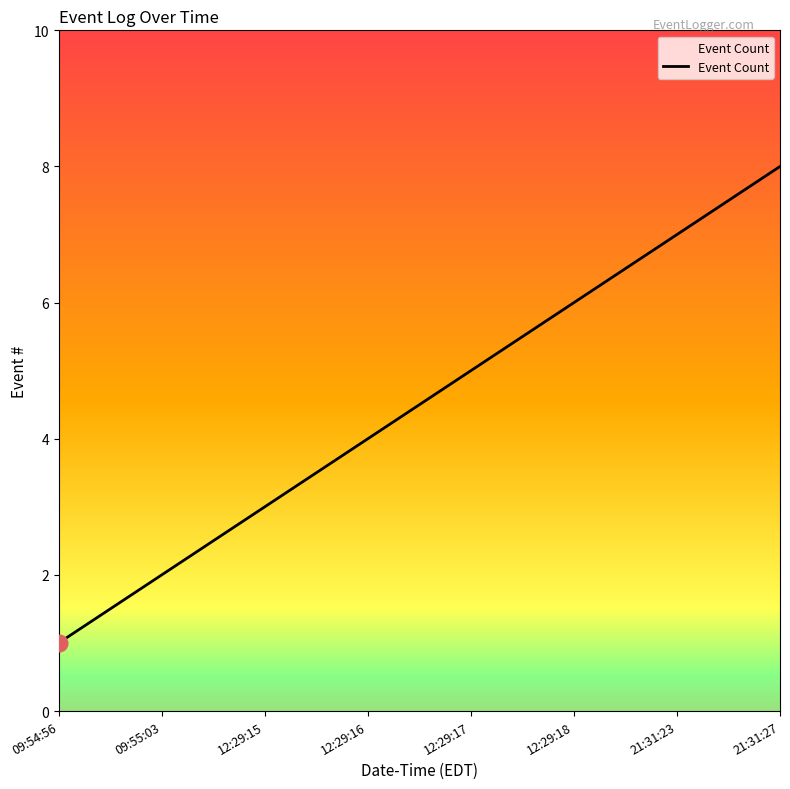

What is the change in value from 12:29:17 to 21:31:23?

+2